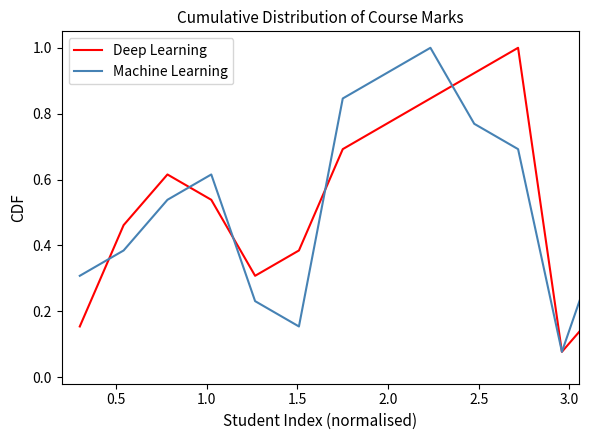

How many lines are shown in the chart?

2